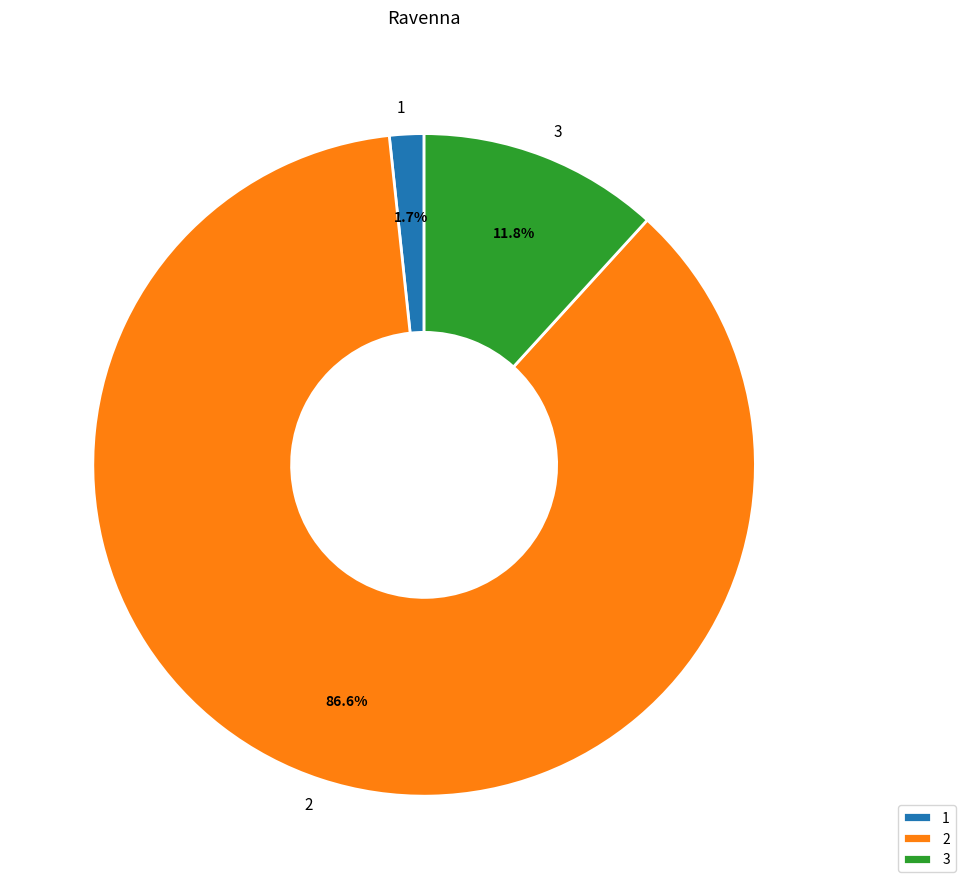

Does 2 represent more than half of the total?

Yes